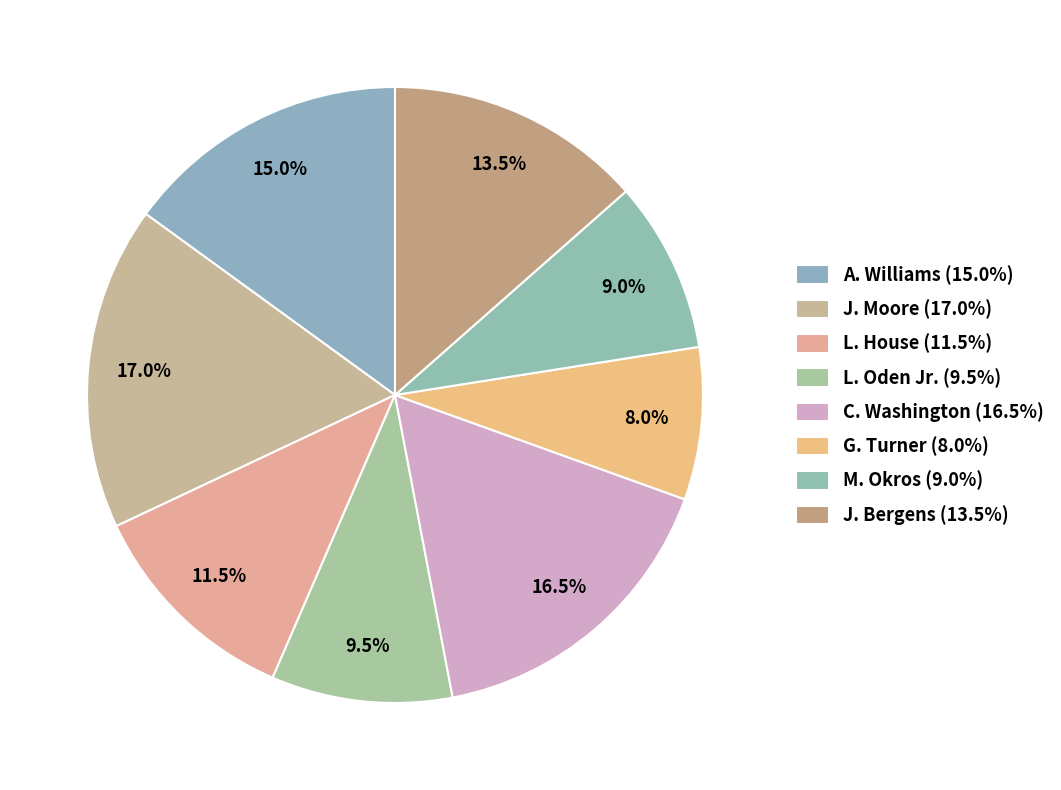

Which slice is the smallest?

G. Turner